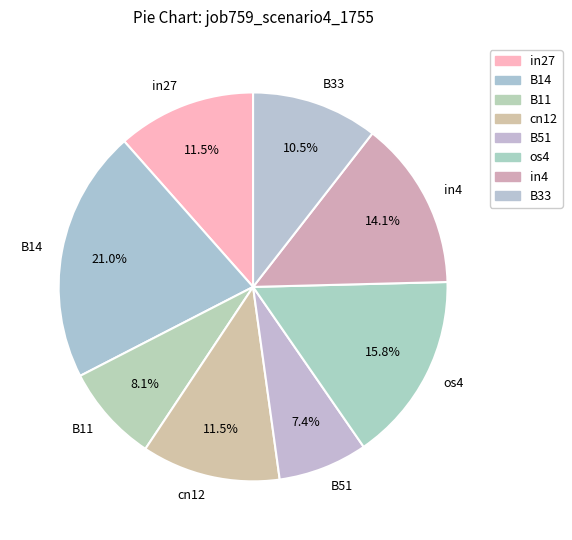

Count the number of slices in the pie.

8